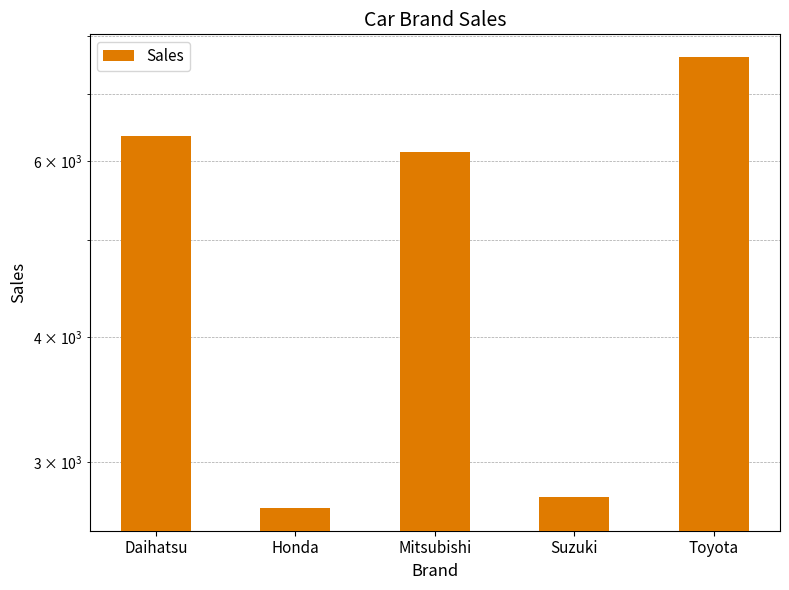

Reading left to right, what are all the values shown in this chart?

6354	2701	6121	2768	7617